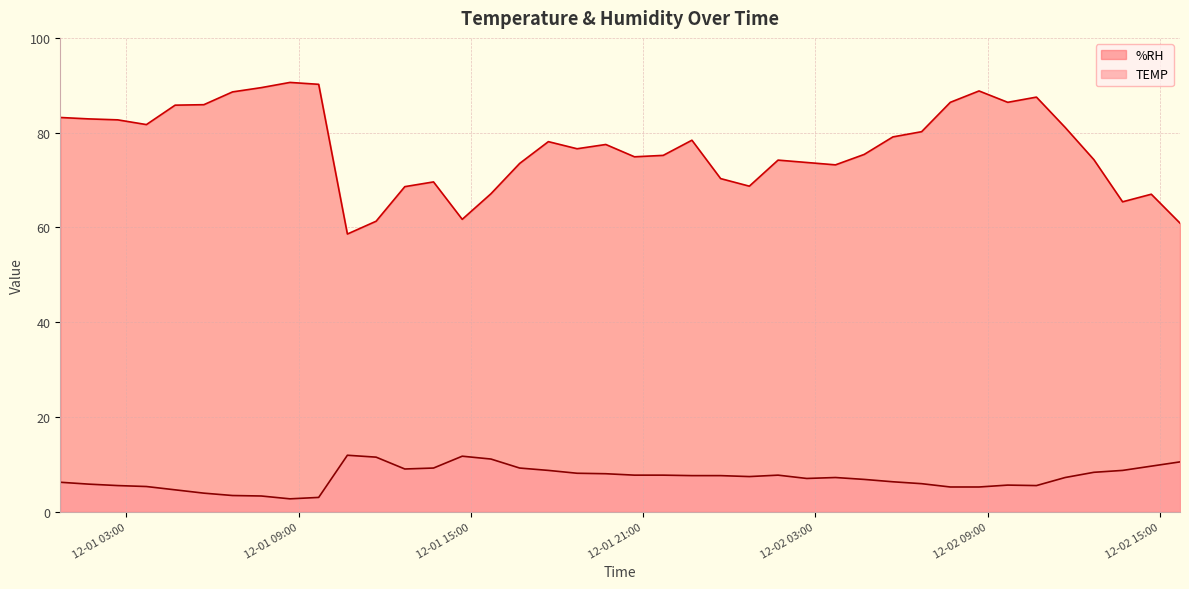

Rank the categories by %RH value from highest to lowest.

2020-12-01 08:42, 2020-12-01 09:42, 2020-12-01 07:42, 2020-12-02 08:42, 2020-12-01 06:42, 2020-12-02 10:42, 2020-12-02 07:42, 2020-12-02 09:42, 2020-12-01 05:42, 2020-12-01 04:42, 2020-12-01 00:42, 2020-12-01 01:42, 2020-12-01 02:42, 2020-12-01 03:42, 2020-12-02 11:42, 2020-12-02 06:42, 2020-12-02 05:42, 2020-12-01 22:42, 2020-12-01 17:42, 2020-12-01 19:42, 2020-12-01 18:42, 2020-12-02 04:42, 2020-12-01 21:42, 2020-12-01 20:42, 2020-12-02 12:42, 2020-12-02 01:42, 2020-12-02 02:42, 2020-12-01 16:42, 2020-12-02 03:42, 2020-12-01 23:42, 2020-12-01 13:42, 2020-12-02 00:42, 2020-12-01 12:42, 2020-12-01 15:42, 2020-12-02 14:42, 2020-12-02 13:42, 2020-12-01 14:42, 2020-12-01 11:42, 2020-12-02 15:42, 2020-12-01 10:42